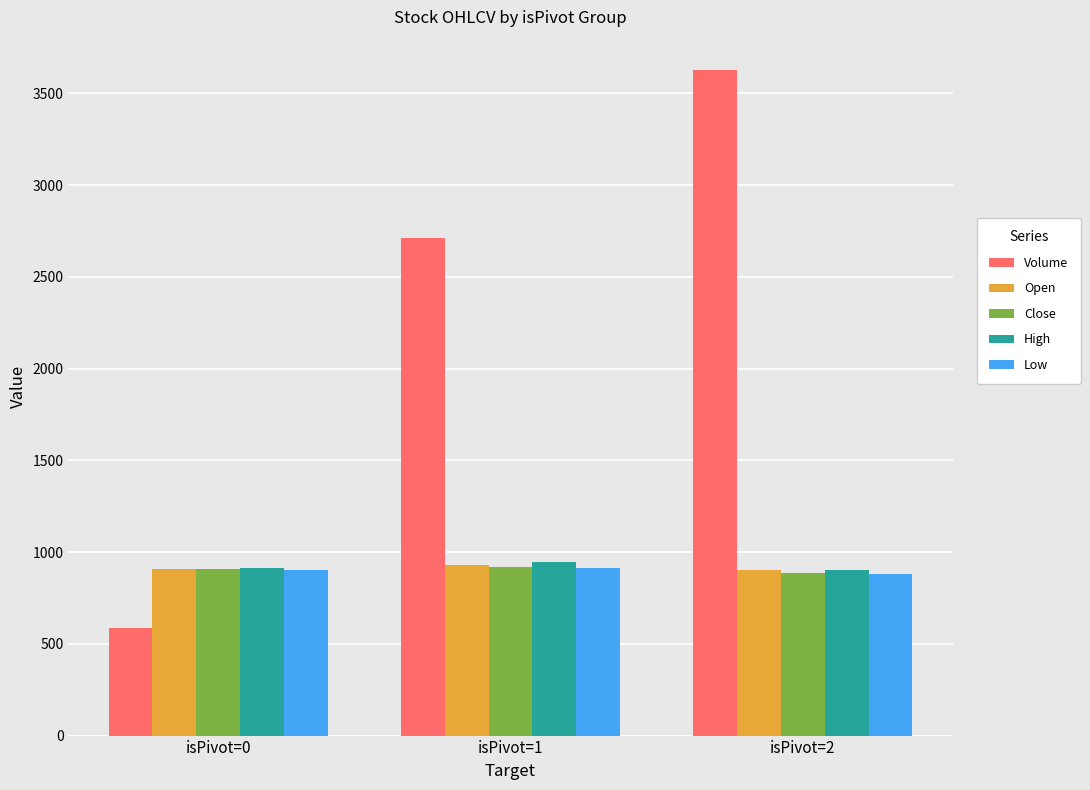

What is the greatest value displayed?

3627.0